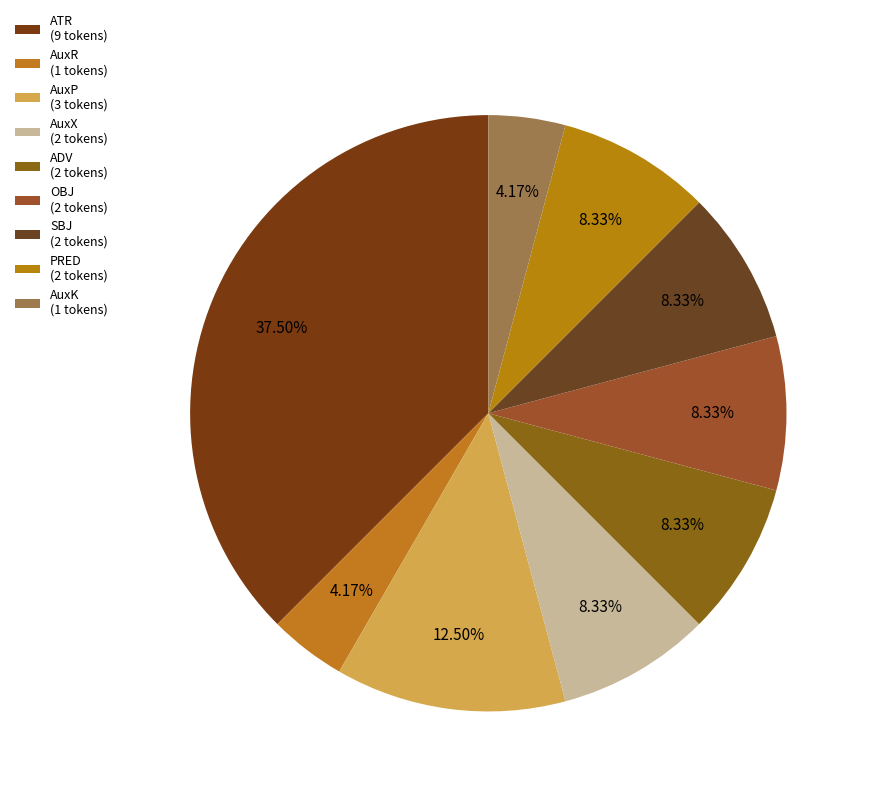

Which has a higher value, OBJ or AuxR?

OBJ